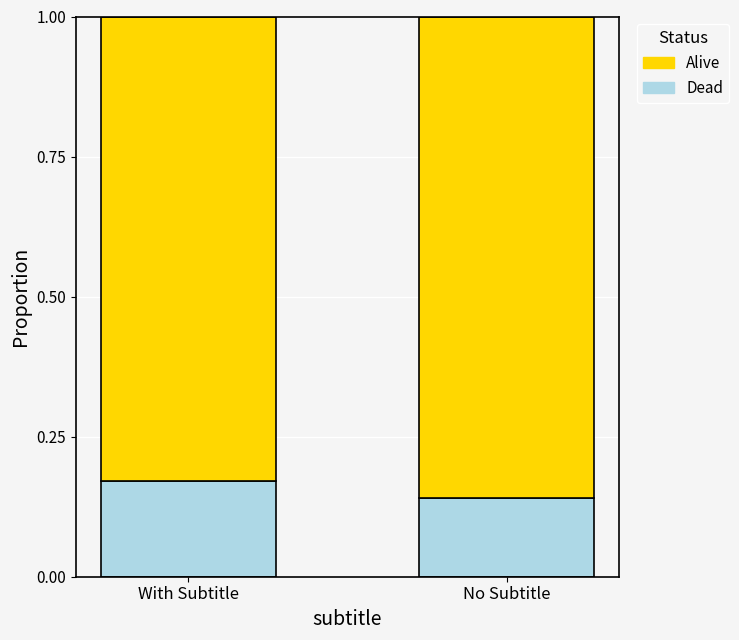

How many bars are there in total?

2